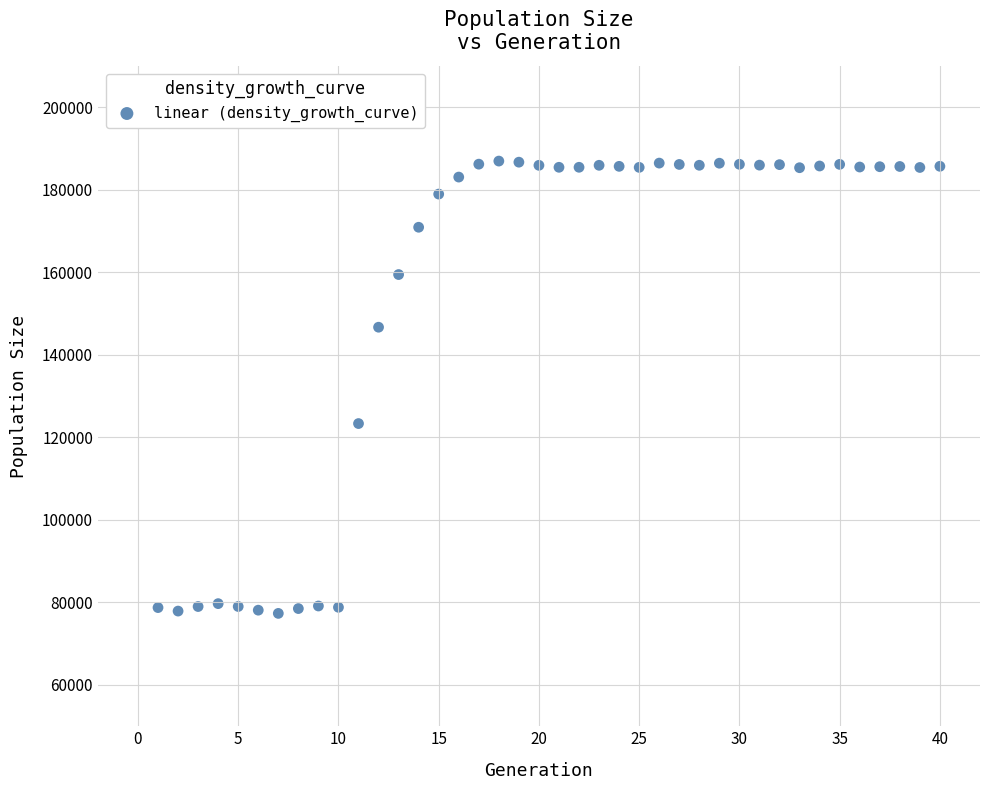

What is the range of X values (max minus min)?

39